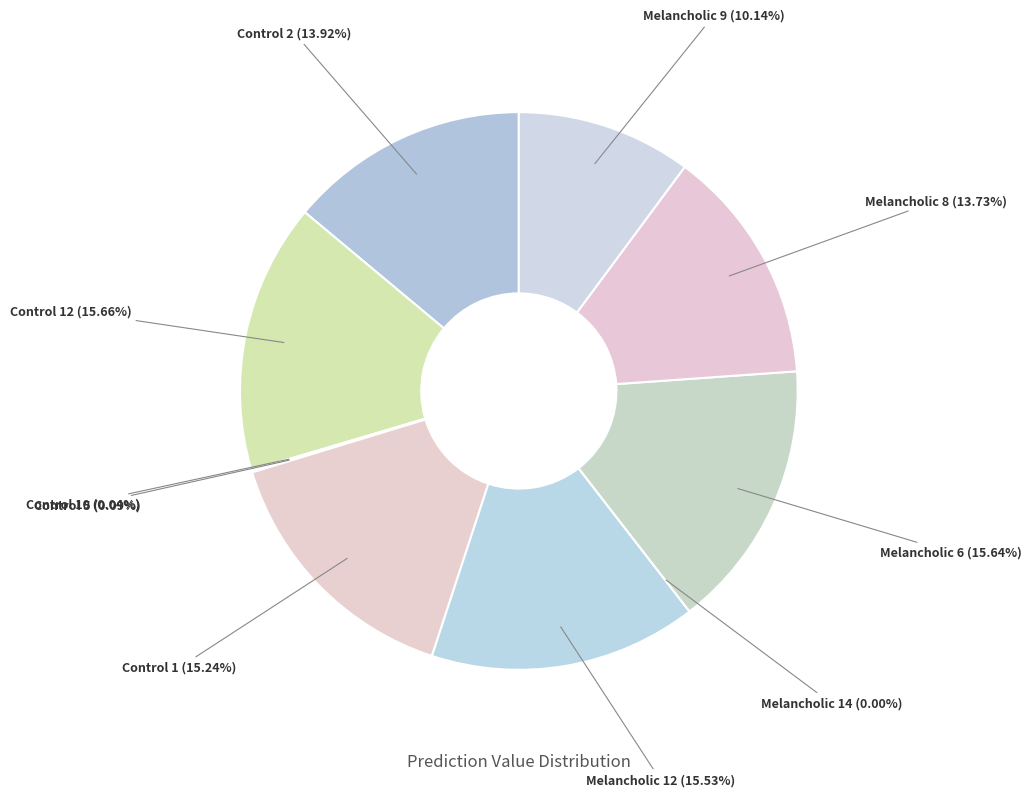

To the nearest percent, what portion does Melancholic 8 represent?

14%